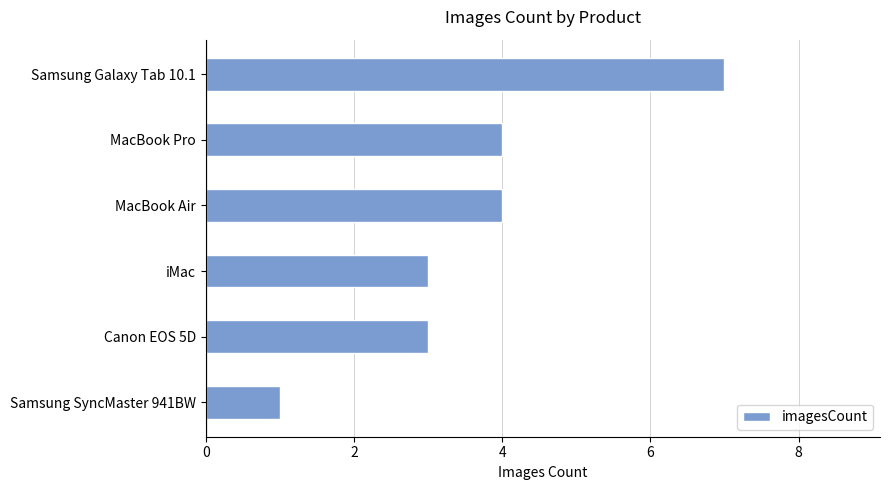

Does the chart contain stacked bars?

No